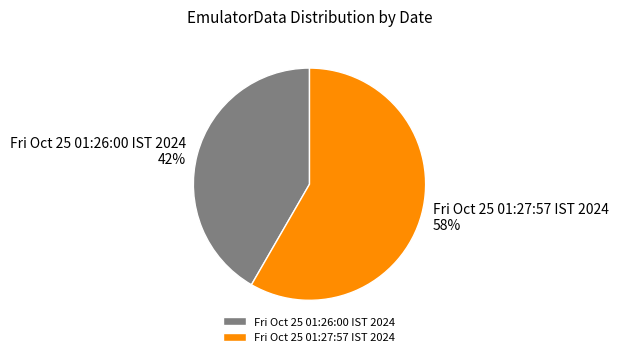

Rank the categories by value from lowest to highest.

Fri Oct 25 01:26:00 IST 2024, Fri Oct 25 01:27:57 IST 2024